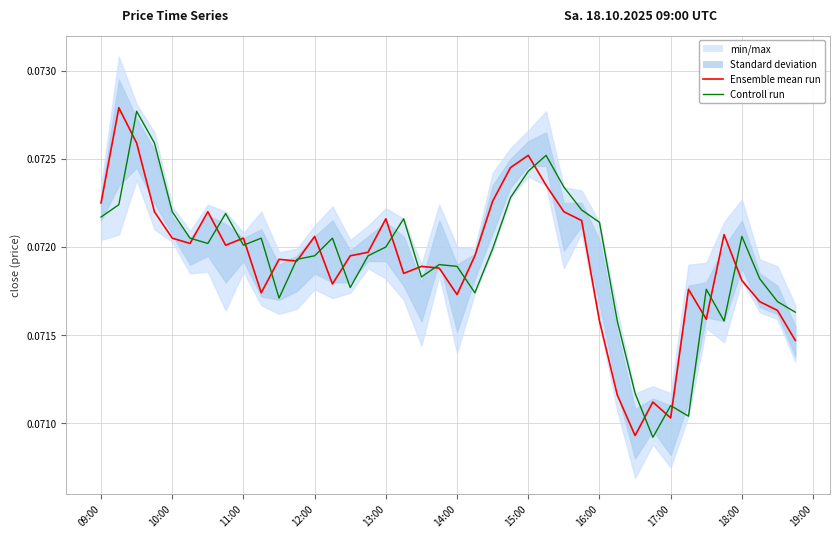

Reading left to right, extract all data points from this chart.

Ensemble mean run: 0.1	0.1	0.1	0.1	0.1	0.1	0.1	0.1	0.1	0.1	0.1	0.1	0.1	0.1	0.1	0.1	0.1	0.1	0.1	0.1	0.1	0.1	0.1	0.1	0.1	0.1	0.1	0.1	0.1	0.1	0.1	0.1	0.1	0.1	0.1	0.1	0.1	0.1	0.1	0.1
Controll run: 0.1	0.1	0.1	0.1	0.1	0.1	0.1	0.1	0.1	0.1	0.1	0.1	0.1	0.1	0.1	0.1	0.1	0.1	0.1	0.1	0.1	0.1	0.1	0.1	0.1	0.1	0.1	0.1	0.1	0.1	0.1	0.1	0.1	0.1	0.1	0.1	0.1	0.1	0.1	0.1